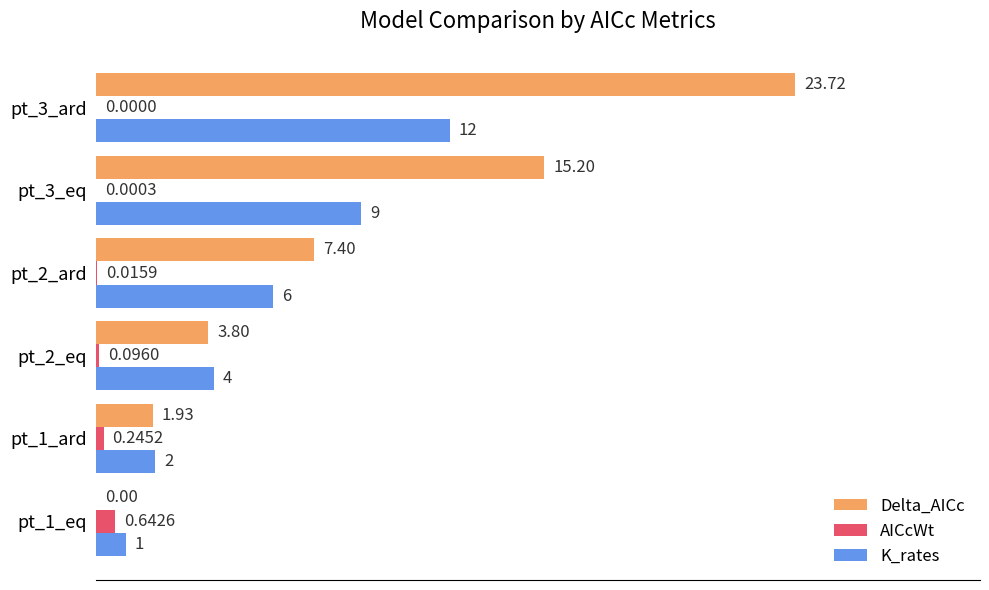

How many positive values does the Delta_AICc series have?

5